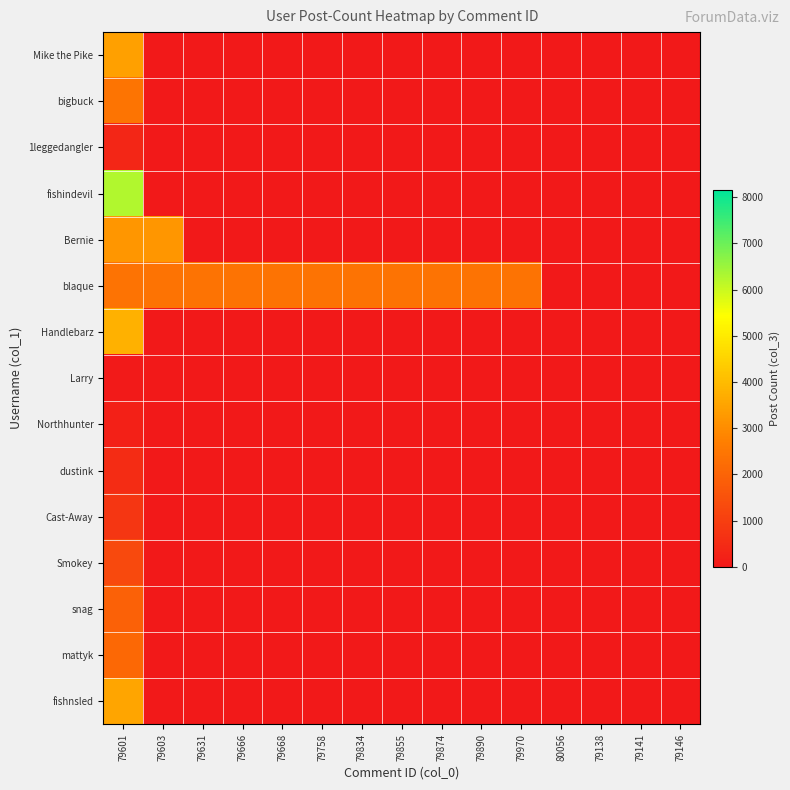

At which label does Cast-Away reach its minimum?

79603